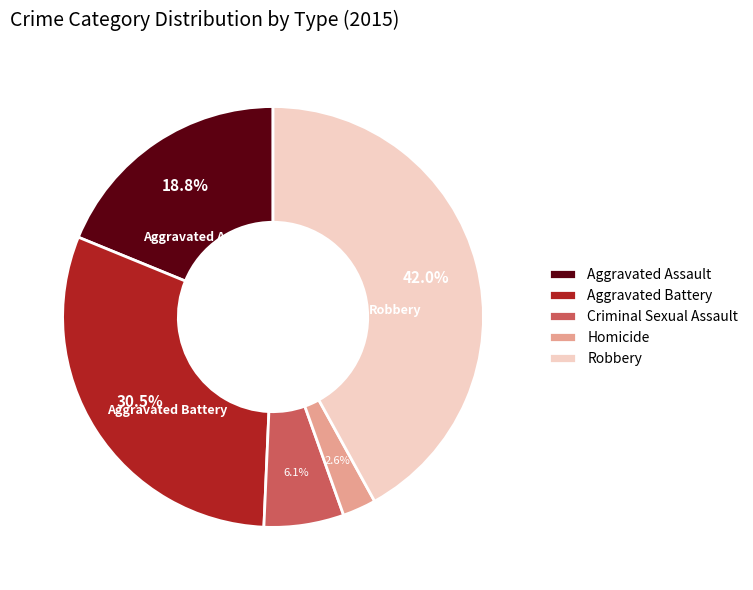

To the nearest percent, what is the difference between the Criminal Sexual Assault and Aggravated Assault slice percentages?

13%